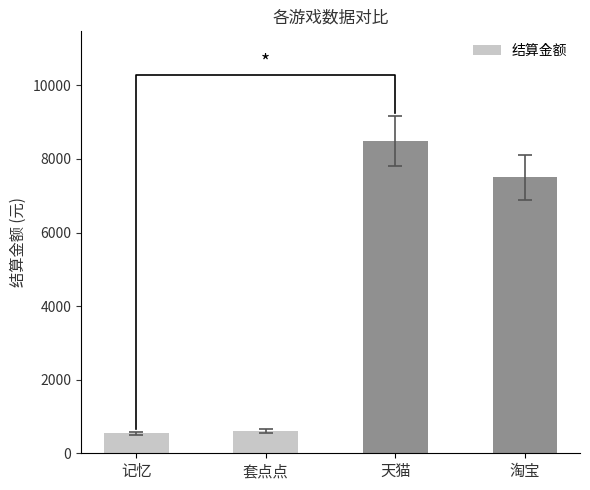

Does the chart contain stacked bars?

No